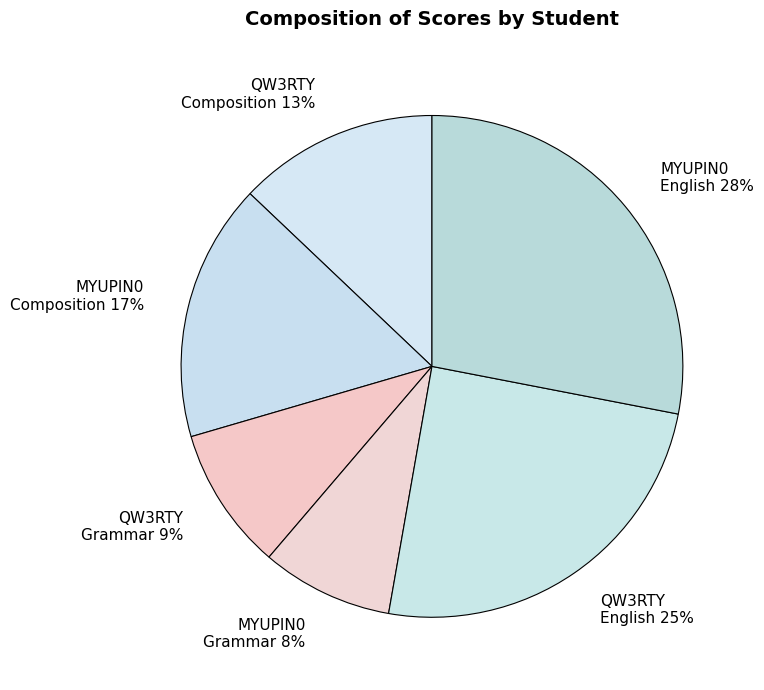

Which category has the smallest portion of the pie?

MYUPIN0 Grammar